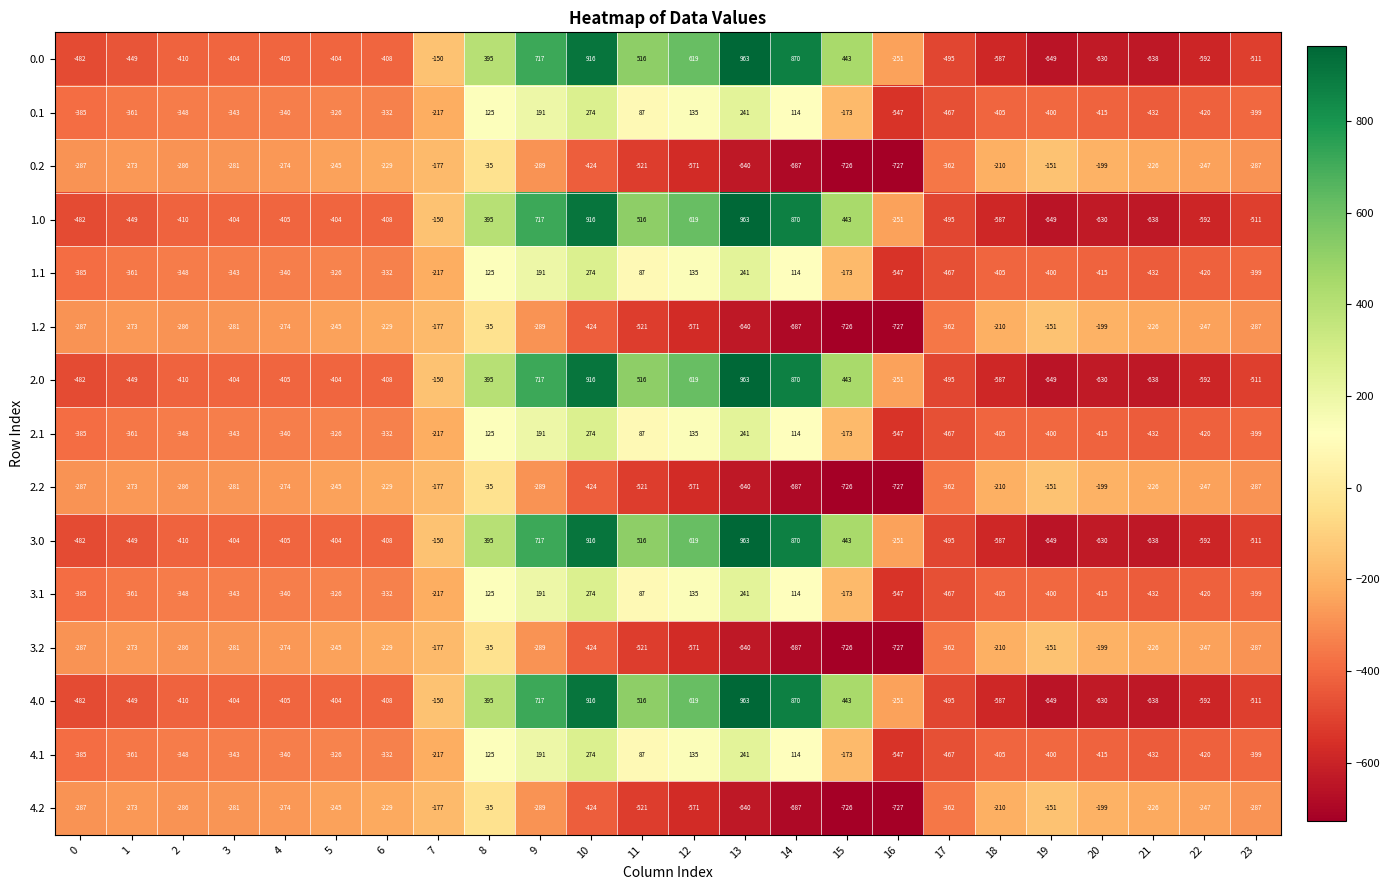

What is the difference between the maximum and minimum values in the 1.0 series?

1612